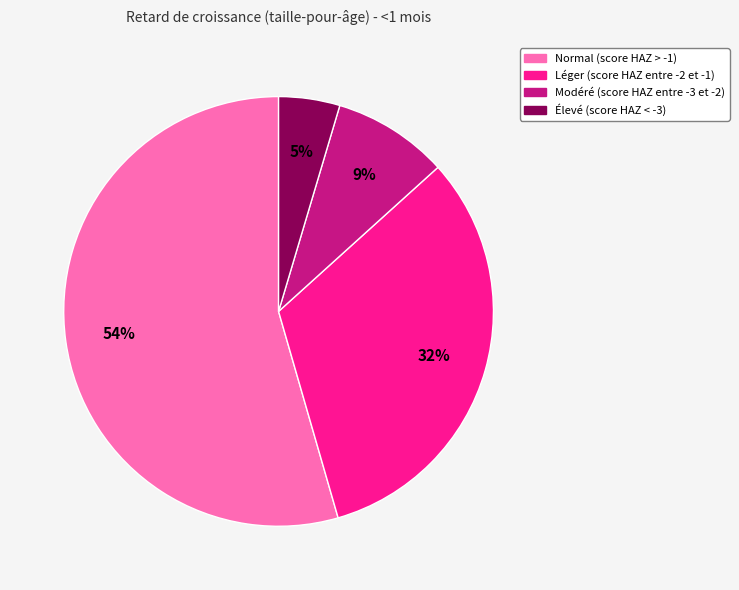

To the nearest percent, what percentage of the pie is Normal (score HAZ > -1)?

54%